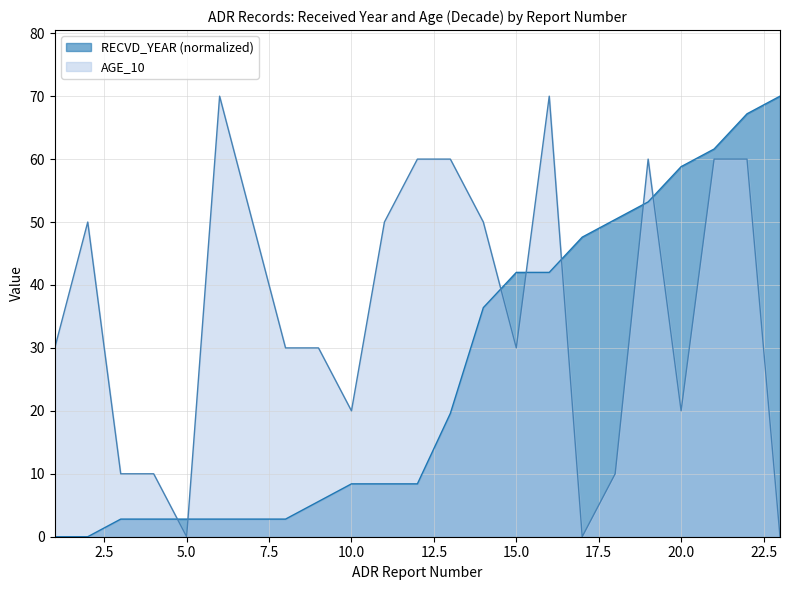

Reading left to right, transcribe all the data shown in this chart.

RECVD_YEAR: 1=0.0	2=0.0	3=2.8	4=2.8	5=2.8	6=2.8	7=2.8	8=2.8	9=5.6	10=8.4	11=8.4	12=8.4	13=19.6	14=36.4	15=42.0	16=42.0	17=47.6	18=50.4	19=53.2	20=58.8	21=61.6	22=67.2	23=70.0
AGE_10: 1=30.0	2=50.0	3=10.0	4=10.0	5=0.0	6=70.0	7=50.0	8=30.0	9=30.0	10=20.0	11=50.0	12=60.0	13=60.0	14=50.0	15=30.0	16=70.0	17=0.0	18=10.0	19=60.0	20=20.0	21=60.0	22=60.0	23=0.0